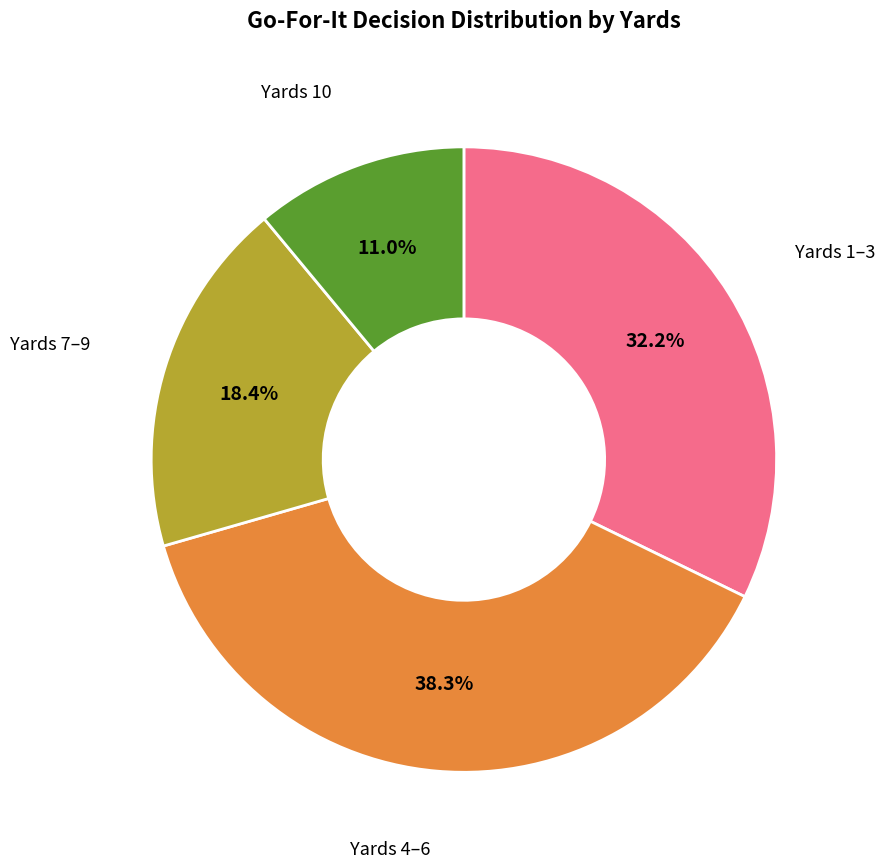

Is there any slice that represents more than half of the pie?

No